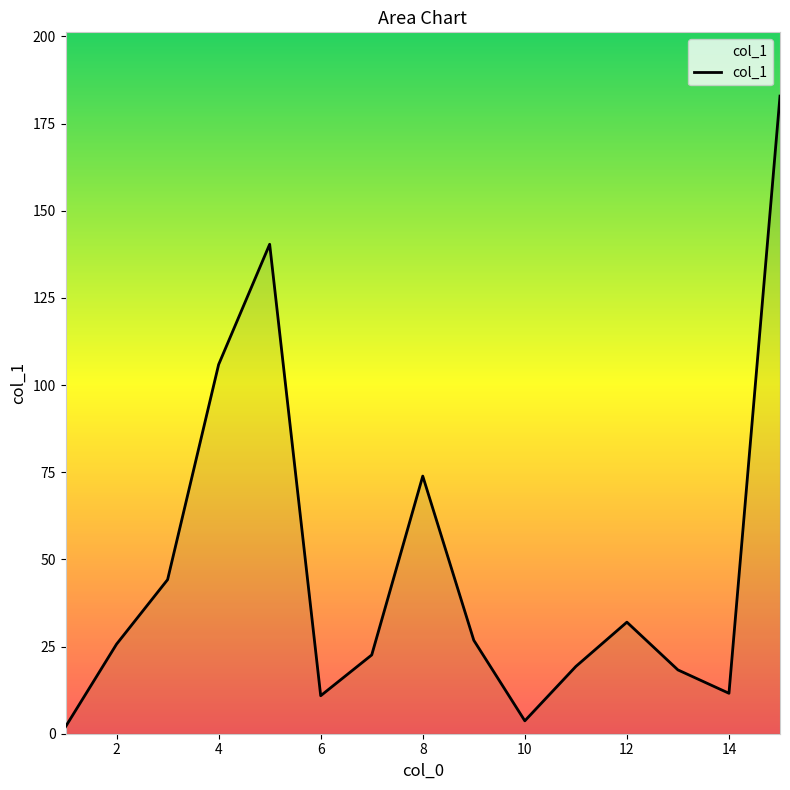

What is the difference between the maximum and minimum values?

180.9